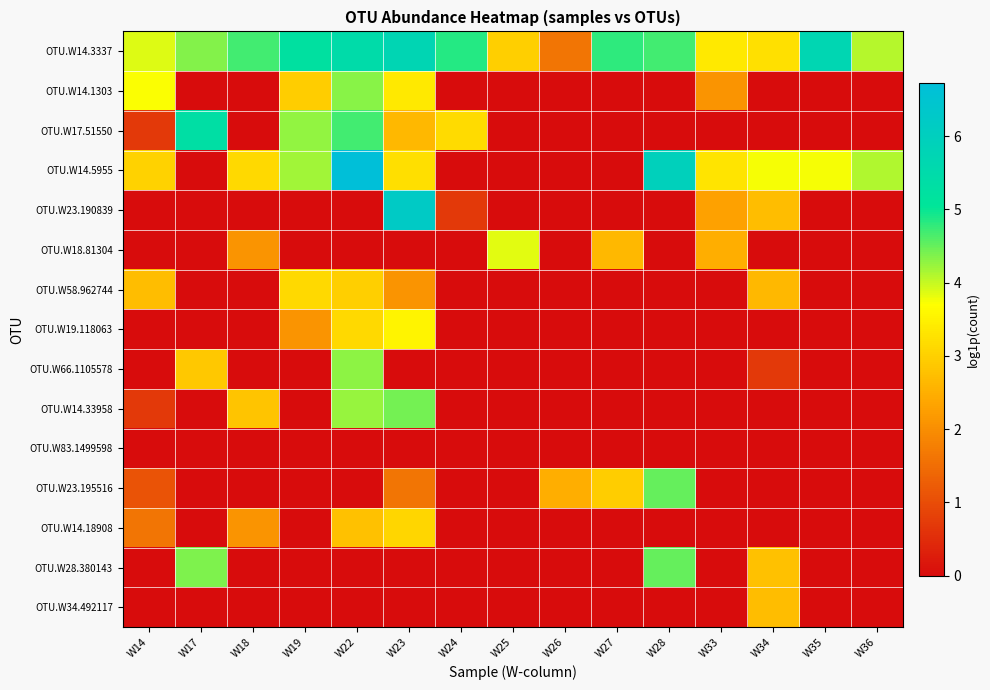

How many distinct data groups are displayed?

15